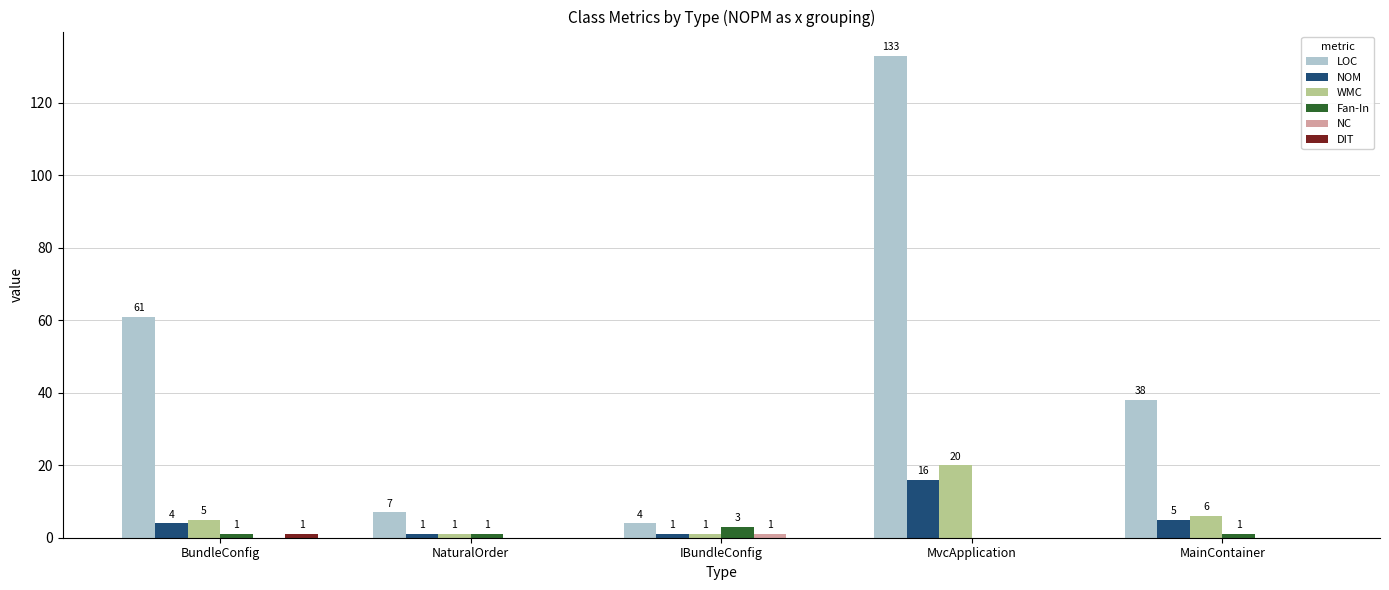

The value of LOC at MvcApplication is 84. True or false?

False